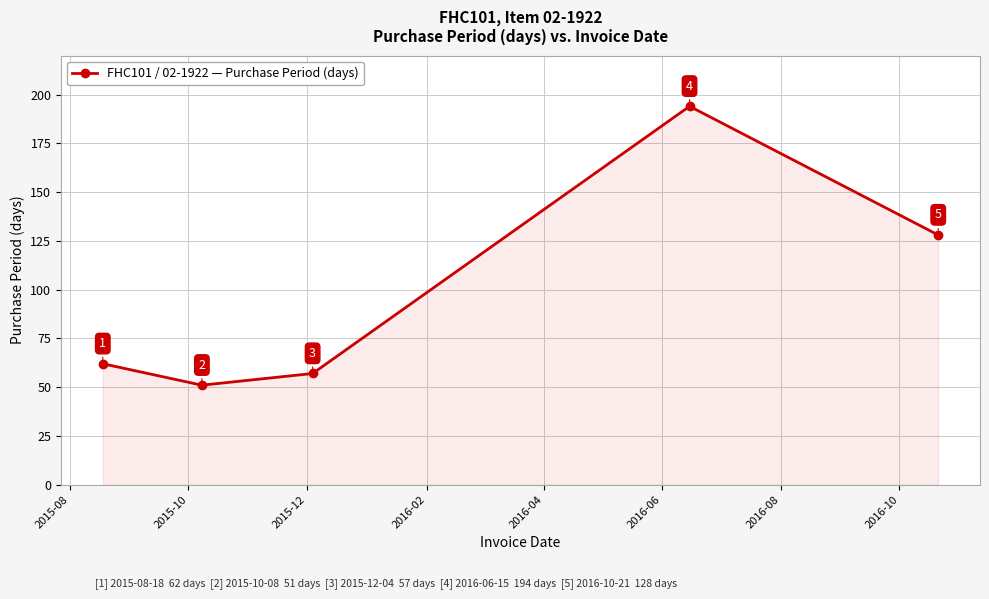

What is the minimum value shown in the chart?

51